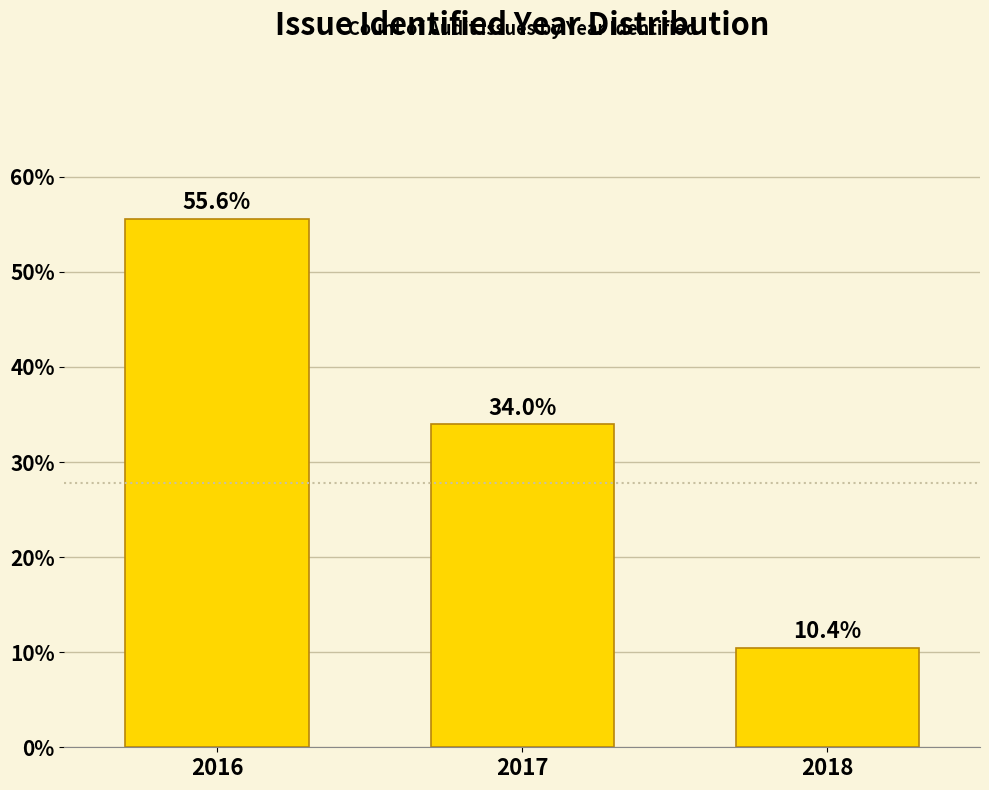

Reading left to right, extract all data points from this chart.

2016=55.6	2017=34.0	2018=10.4